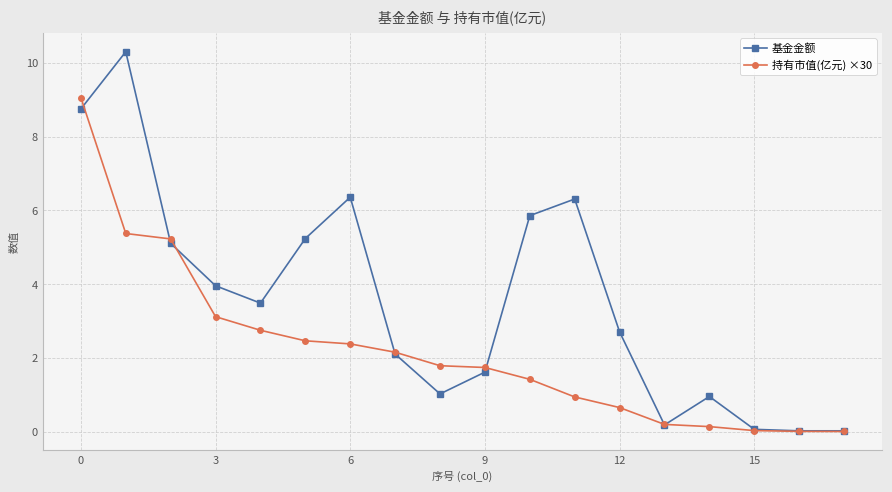

What is the greatest value displayed?

10.3